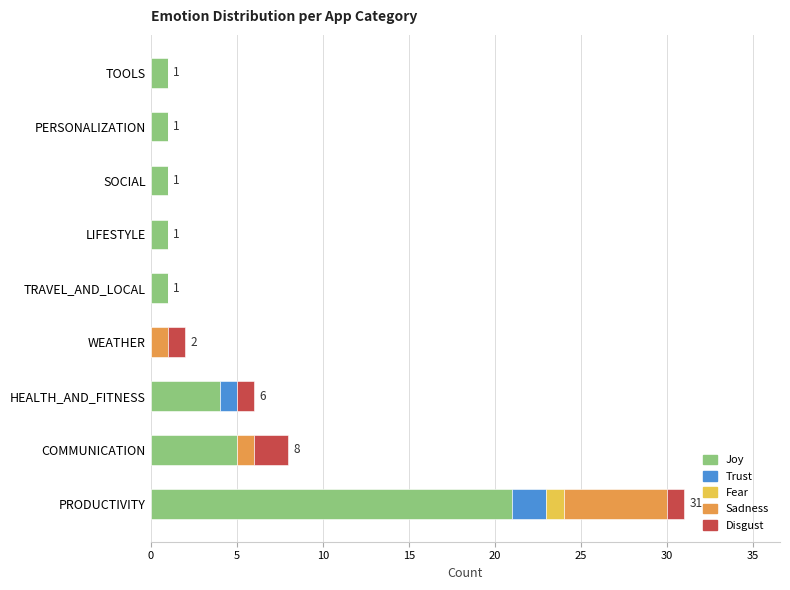

What is the highest value of the Joy series?

21